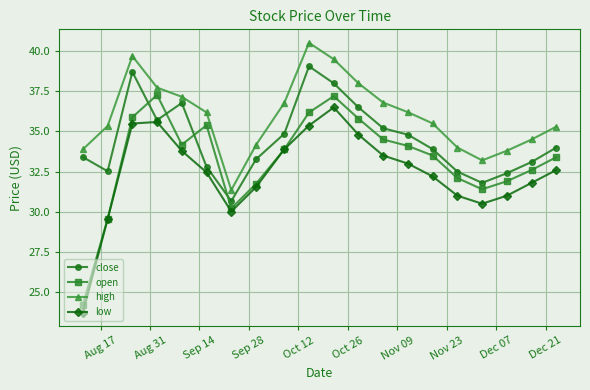

What is the value of the close point at the 10th from the left?

39.1